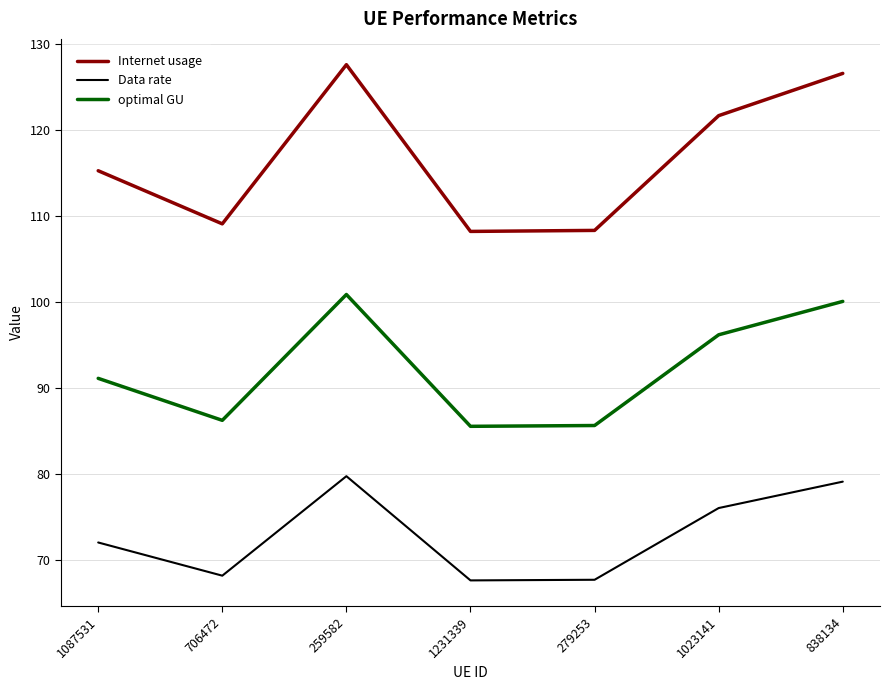

The value of Internet usage at 706472 is 109.1. True or false?

True